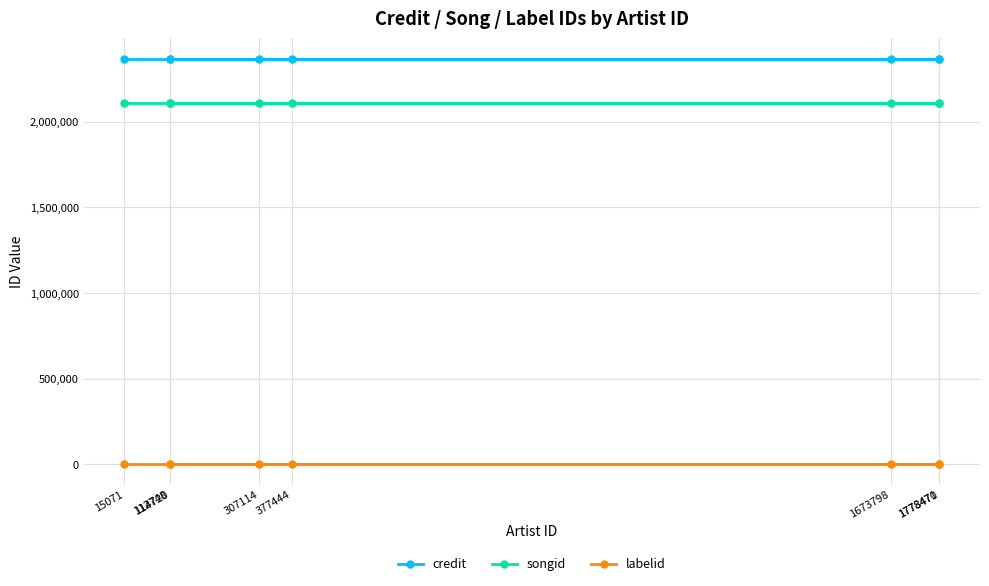

At how many categories does at least one series exceed 1297517?

8